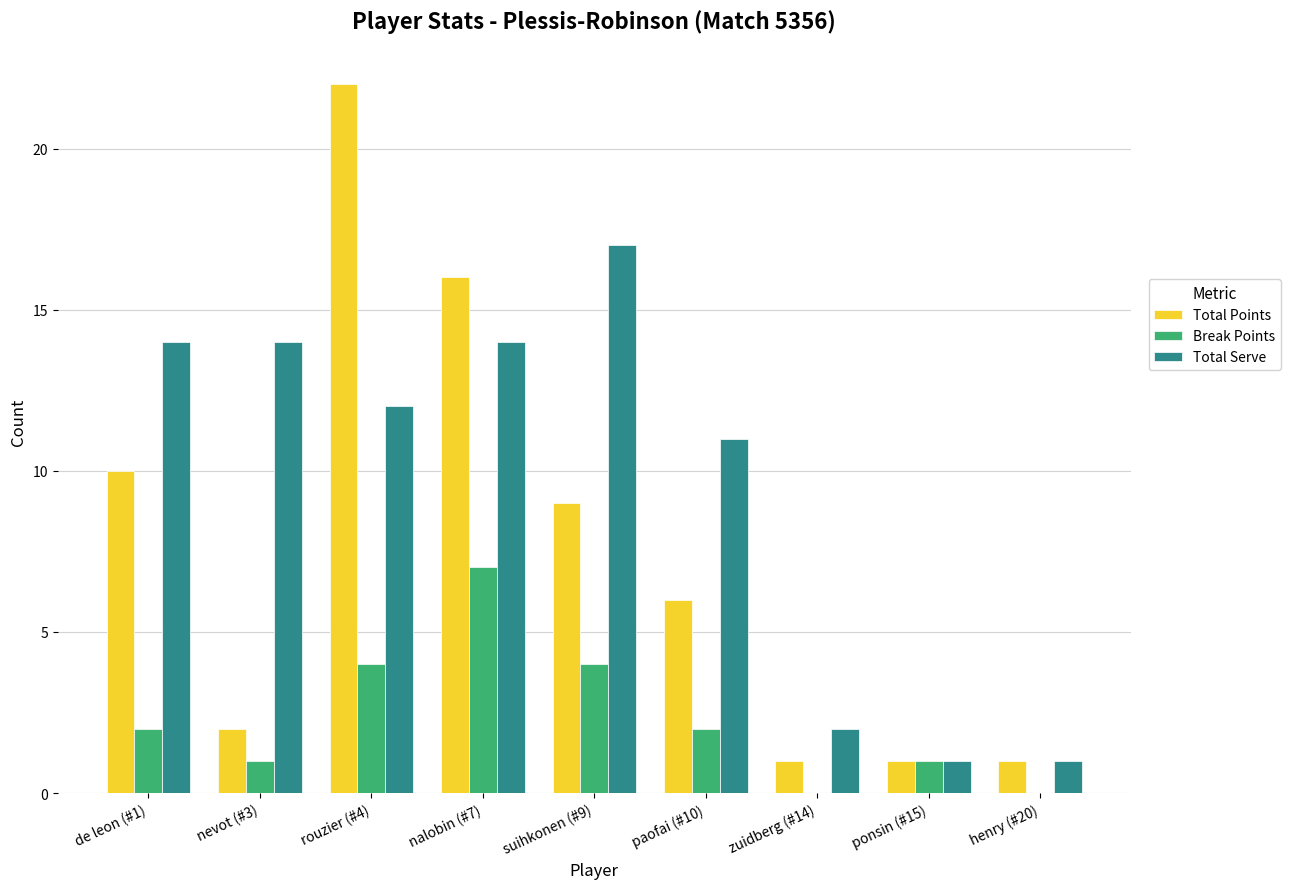

Reading right to left, transcribe all the data shown in this chart.

Total Points: 1	1	1	6	9	16	22	2	10
Break Points: 0	1	0	2	4	7	4	1	2
Total Serve: 1	1	2	11	17	14	12	14	14